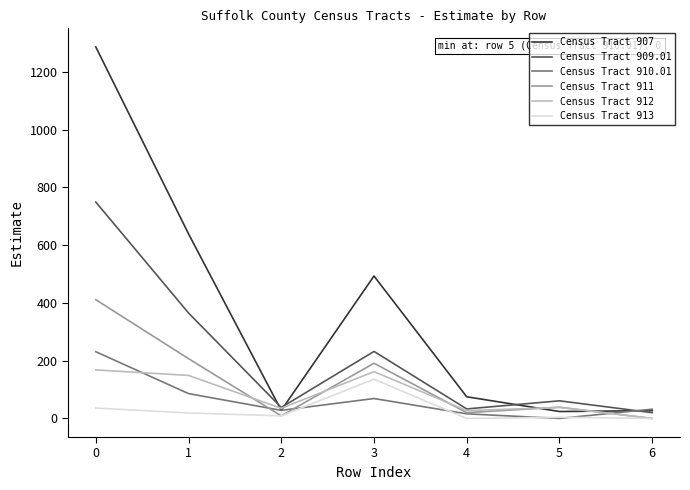

Is the value of Census Tract 913 at 2 greater than the value of Census Tract 911 at 1?

No